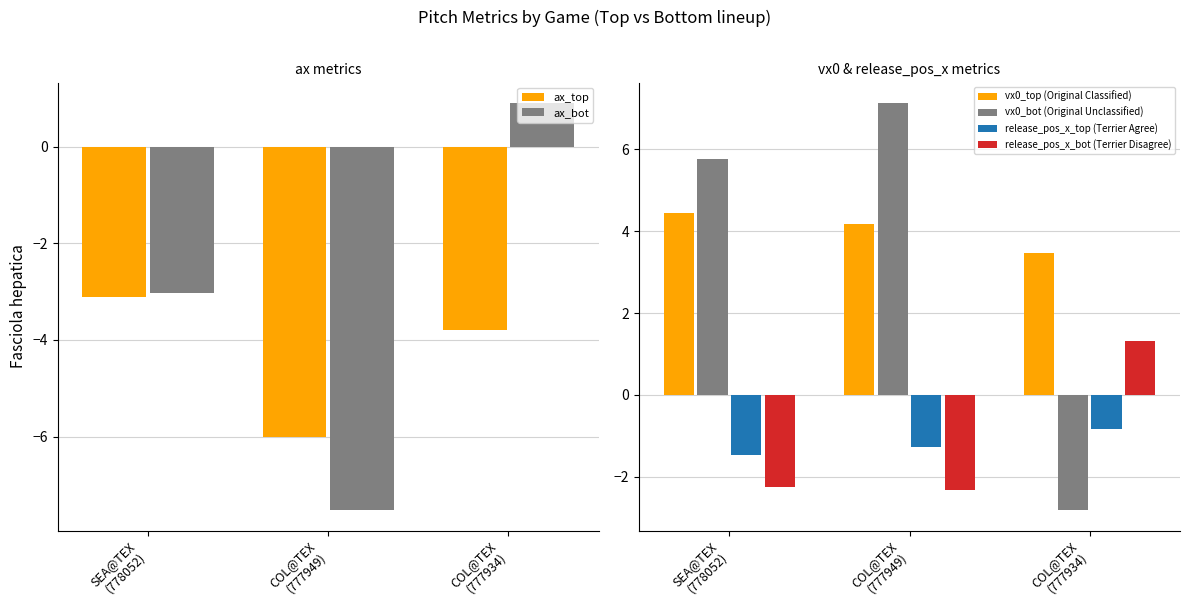

Count the number of data series in this chart.

6